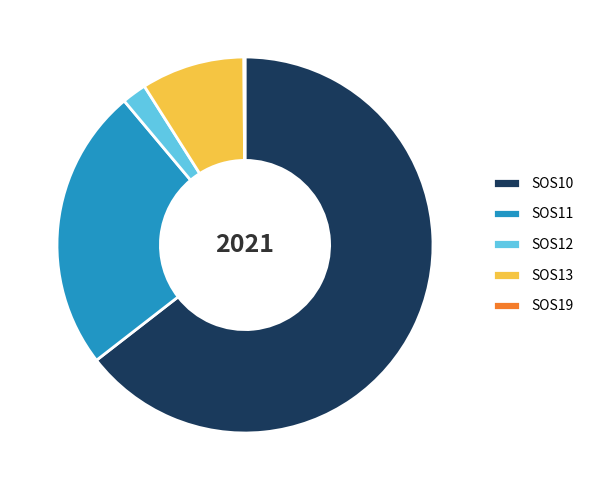

Which slice is the largest?

SOS10